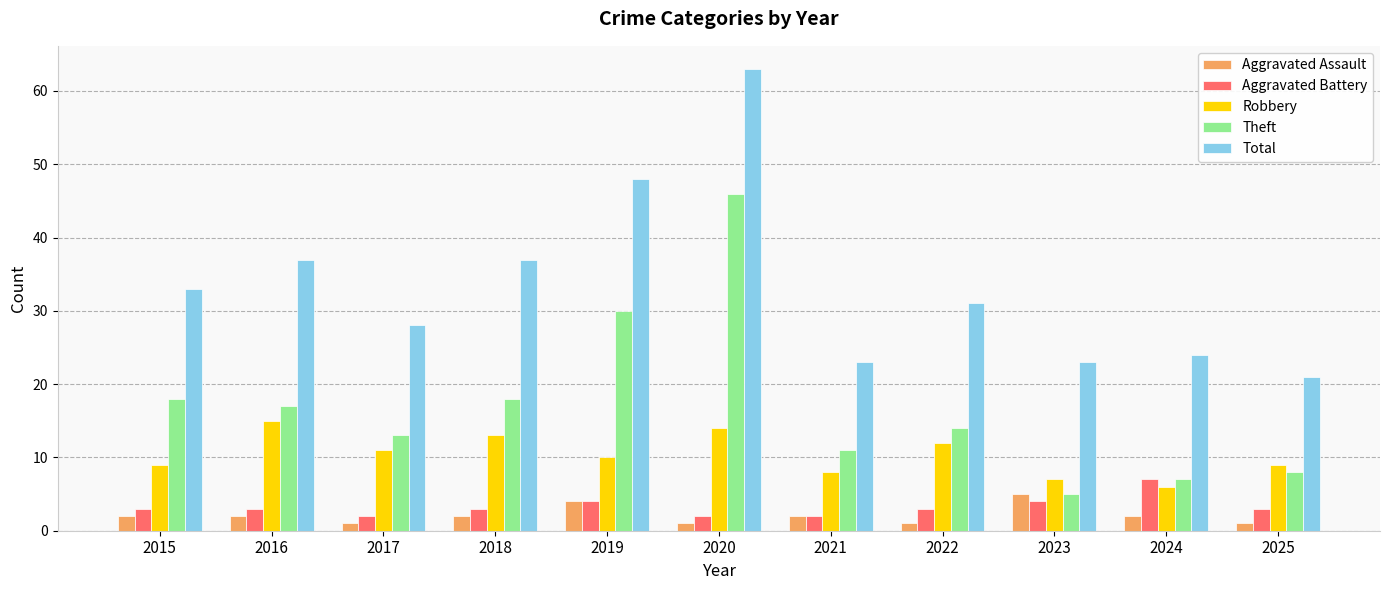

What is the sum of all Total values?

368